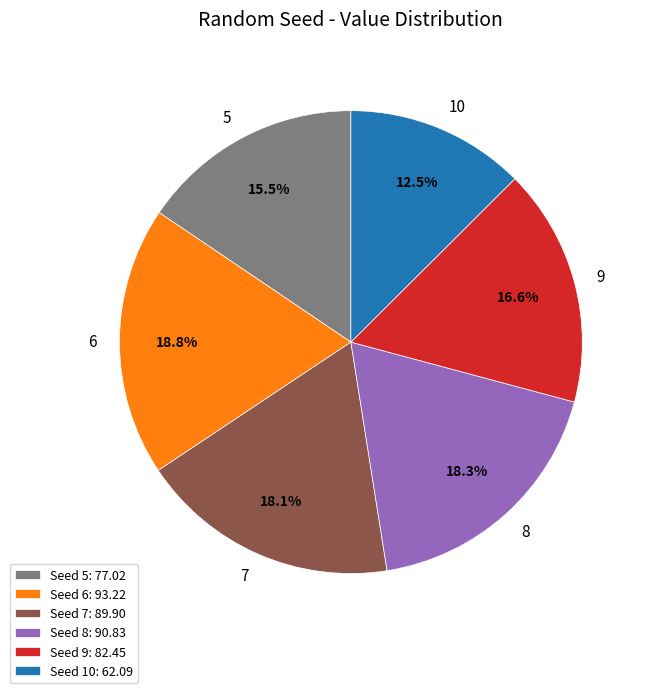

Count the number of slices in the pie.

6